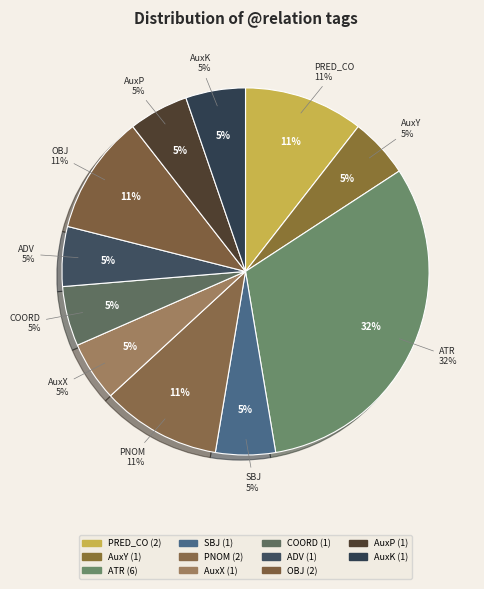

Which has a higher value, OBJ or AuxX?

OBJ